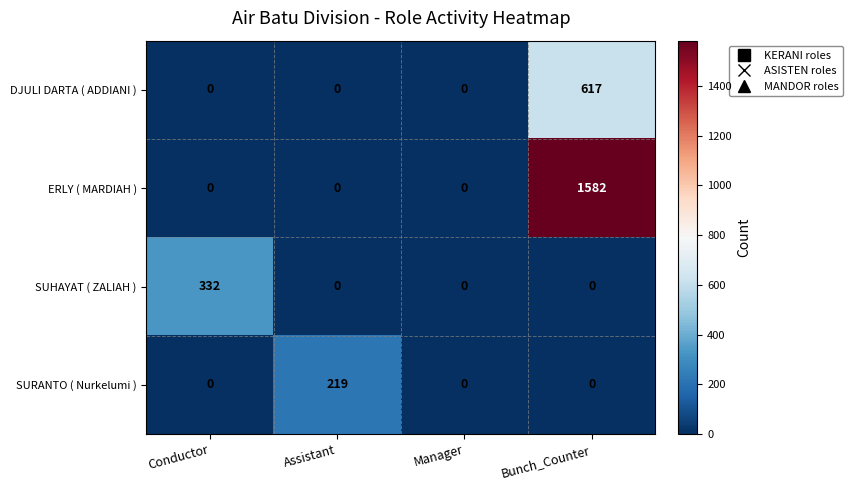

What is the maximum value shown in the chart?

1582